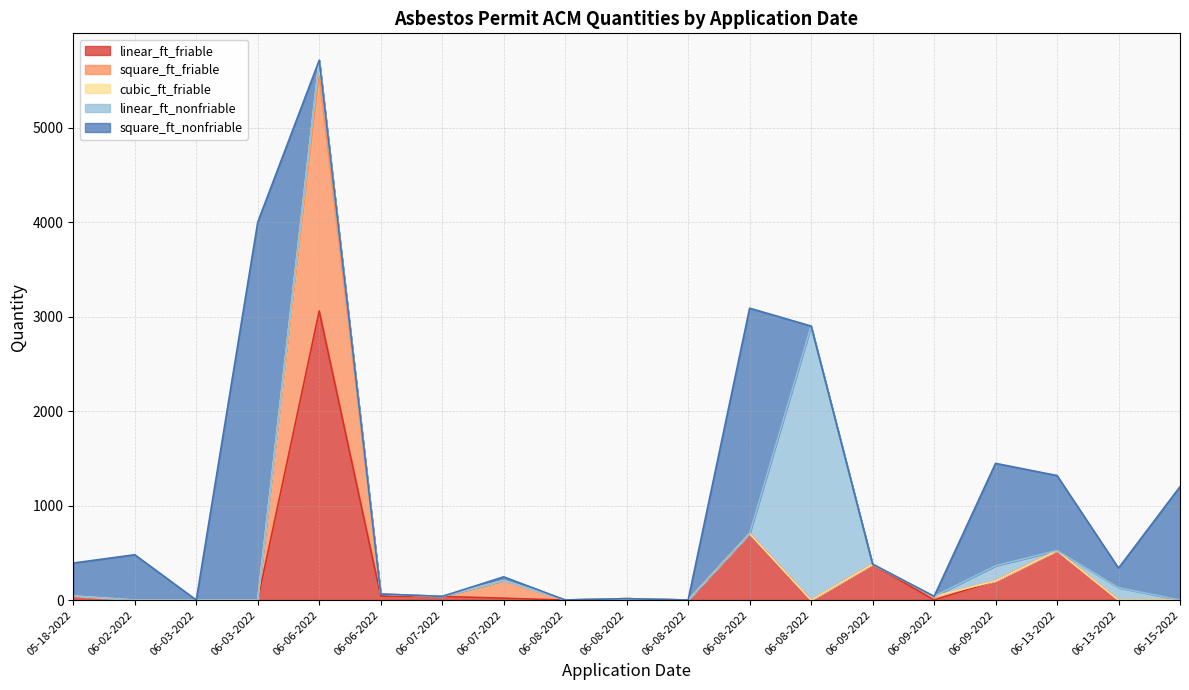

At which label does linear_ft_friable reach its minimum?

06-02-2022